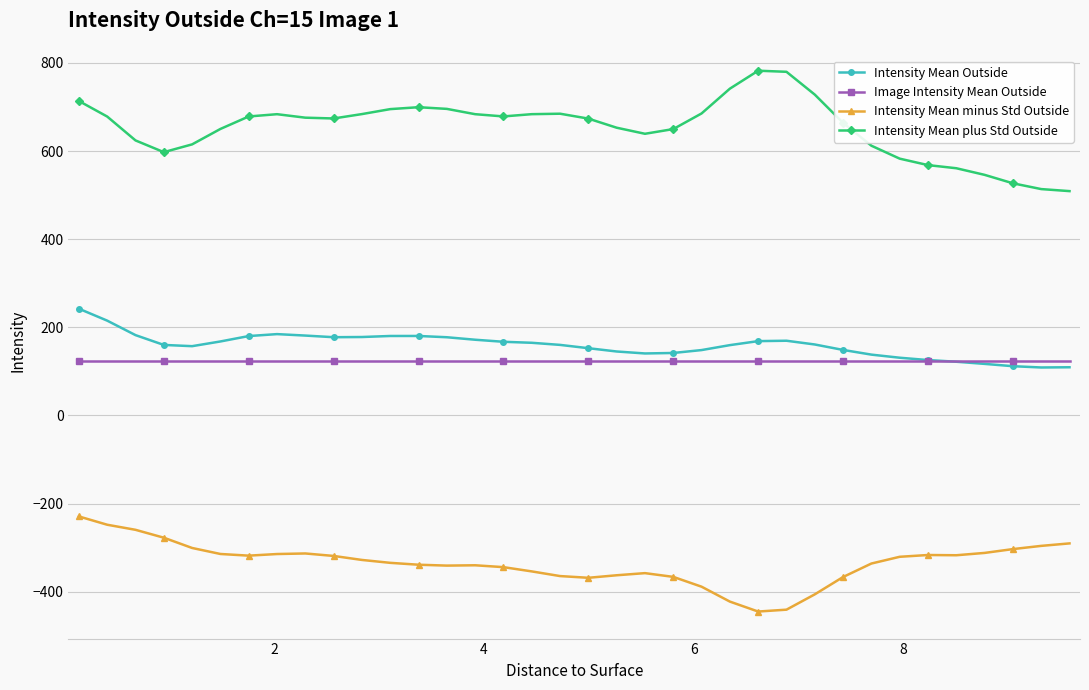

True or false: Intensity Mean plus Std Outside has more than 1 interior local peaks.

True